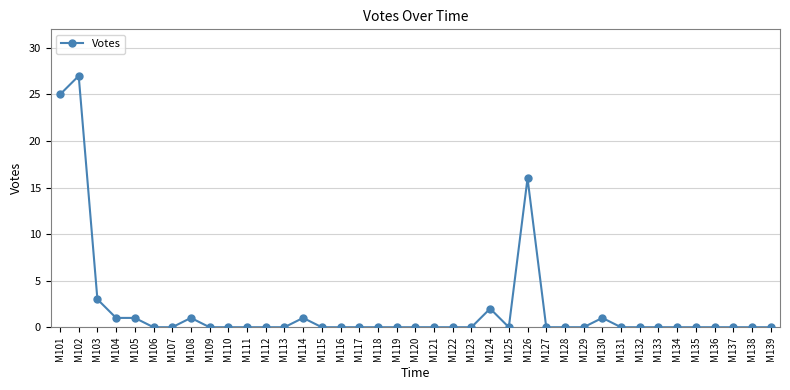

Reading left to right, what are all the values shown in this chart?

25	27	3	1	1	0	0	1	0	0	0	0	0	1	0	0	0	0	0	0	0	0	0	2	0	16	0	0	0	1	0	0	0	0	0	0	0	0	0